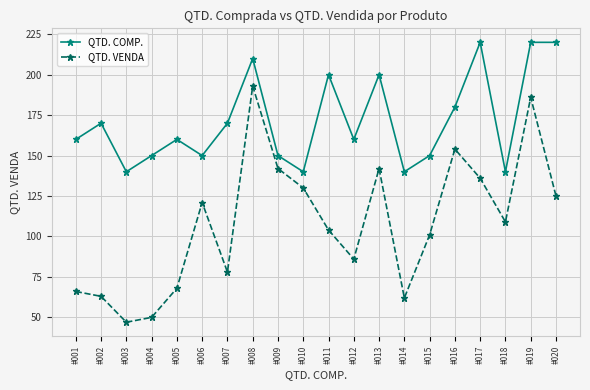

True or false: QTD. COMP. has a value of 70 at #010.

False